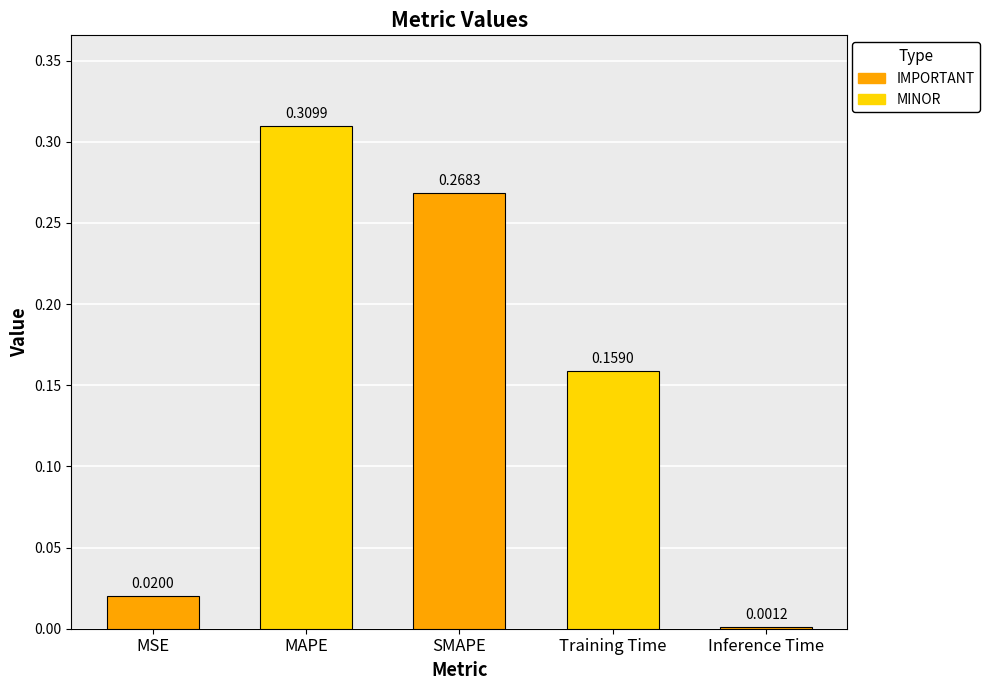

What is the label of the 4th bar from the left?

Training Time